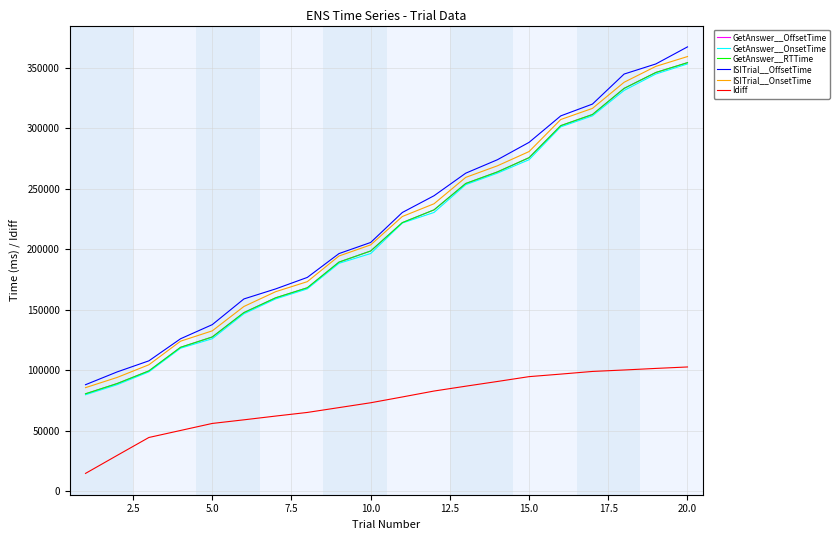

Does the chart have visible grid lines?

Yes